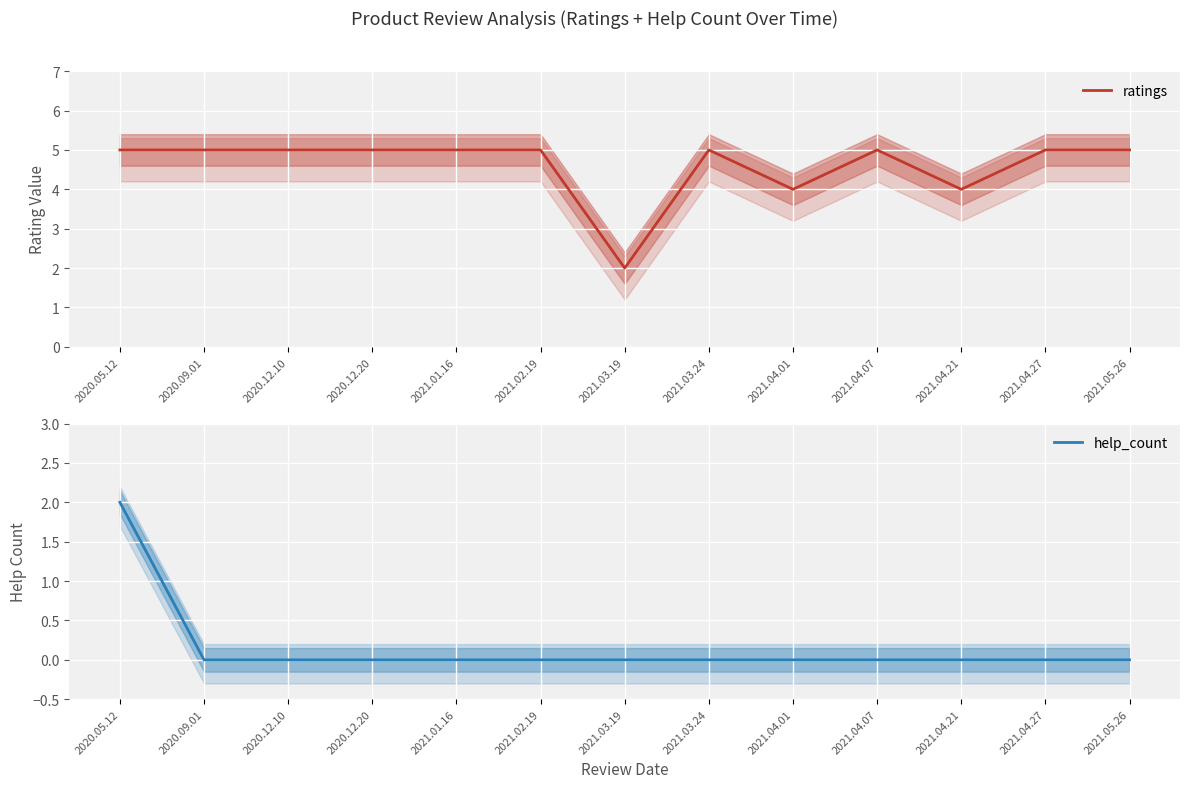

Which series has the largest total across all categories?

ratings